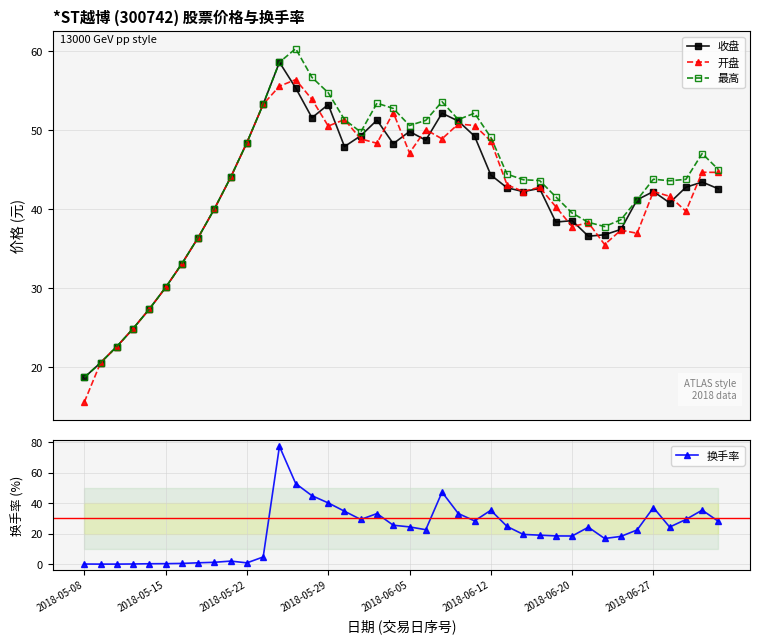

True or false: 开盘 has more than 0 interior local peaks.

True